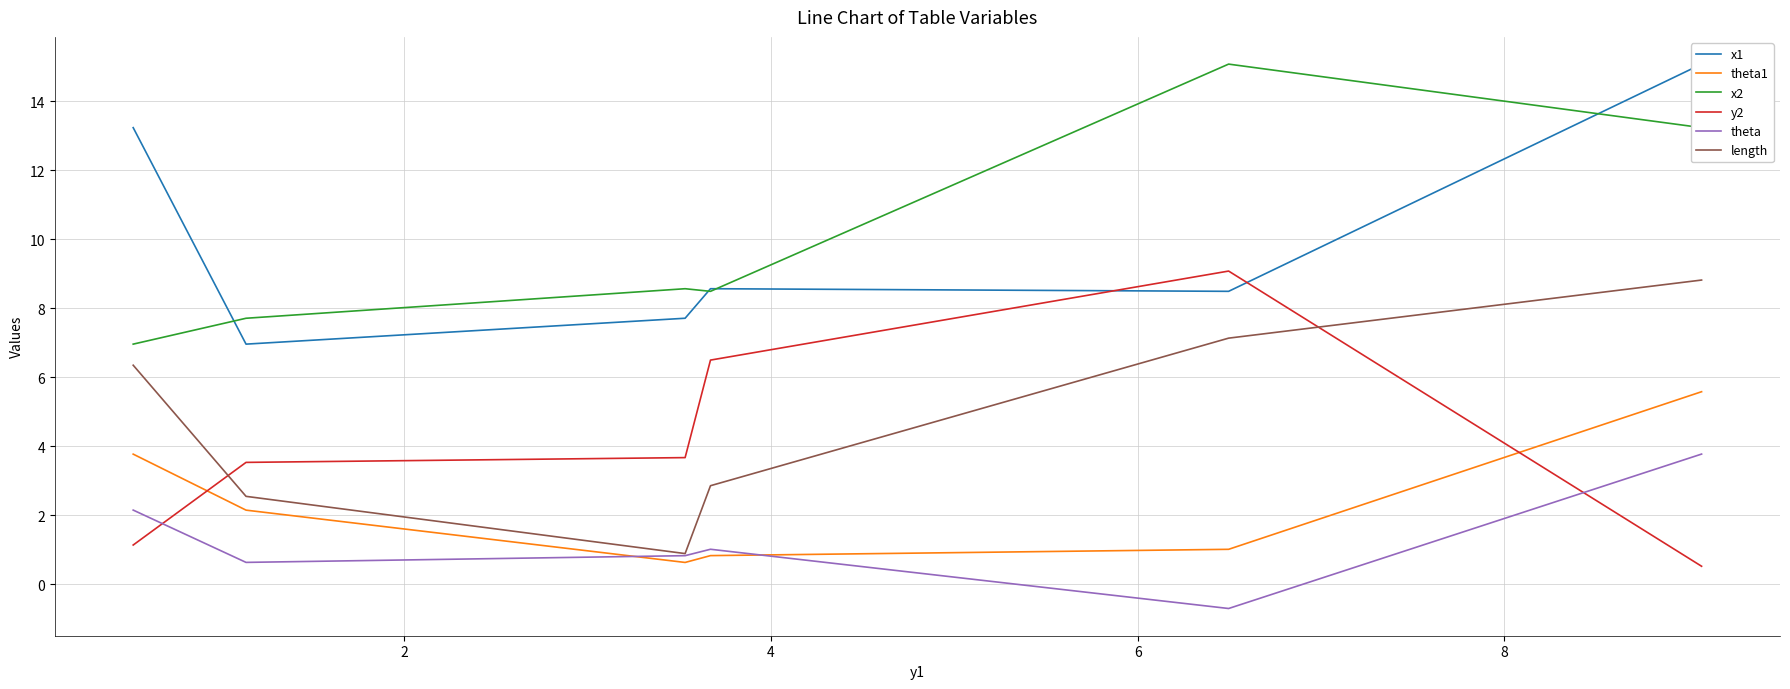

True or false: x2 and theta intersect in this chart.

False